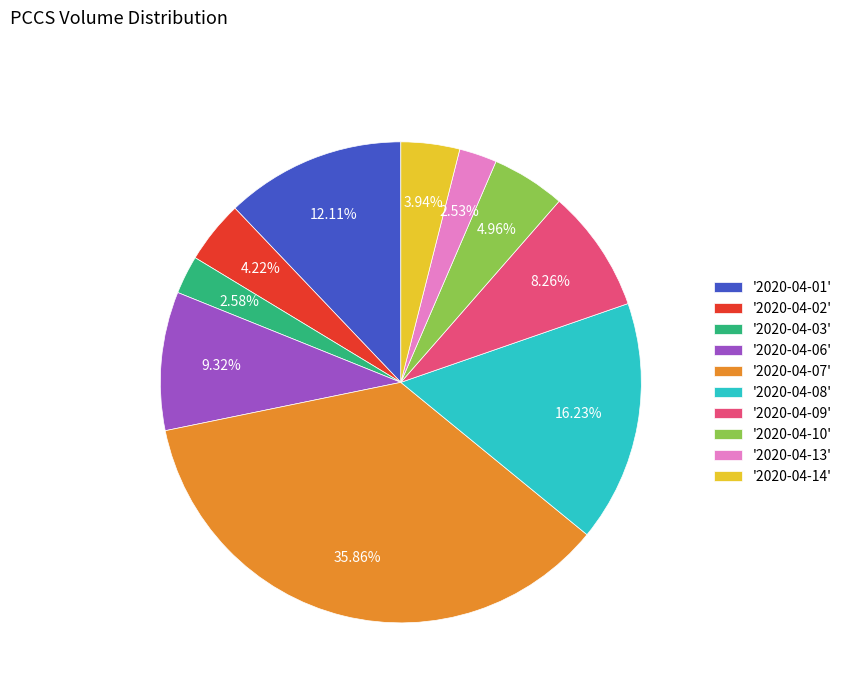

Does any single category account for the majority?

No